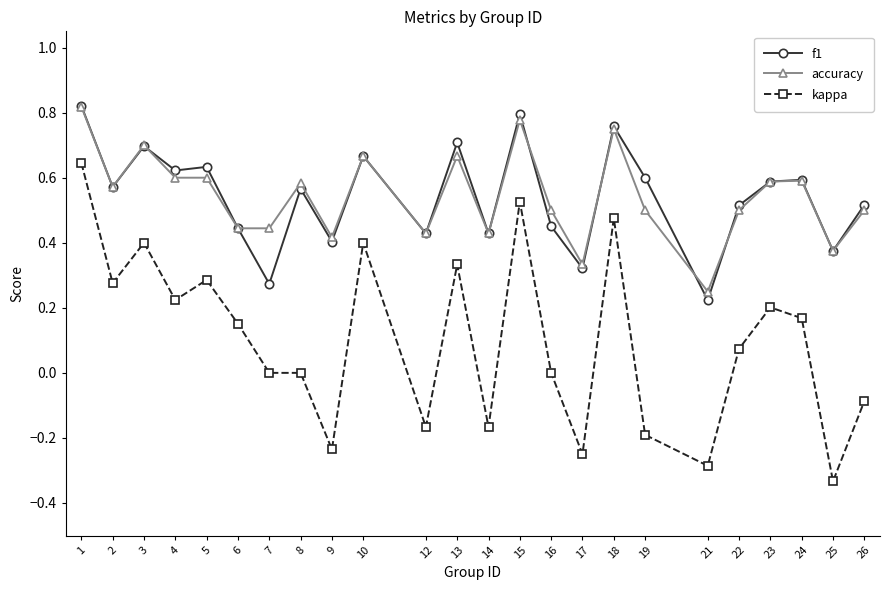

At which category is the sum across all series the highest?

1